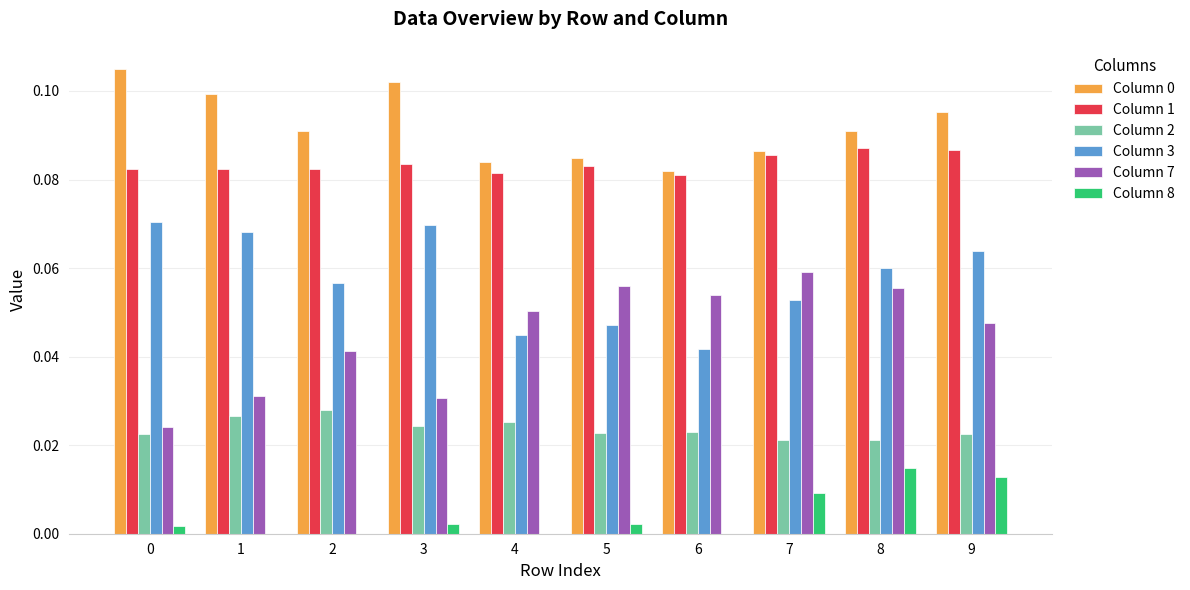

What is the total value across all series at 5?

0.3